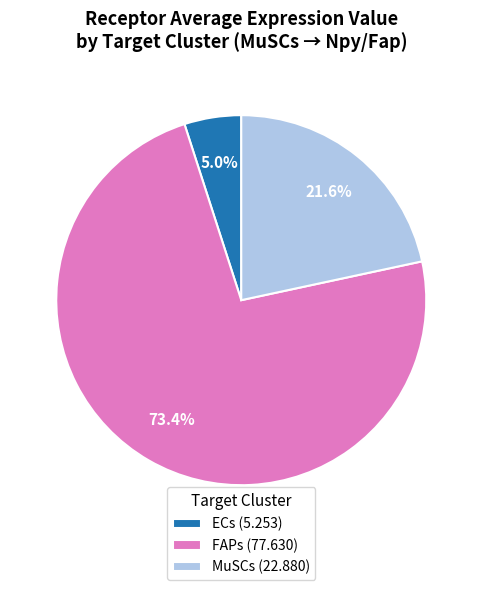

What is the total percentage of ECs and MuSCs?

26.6%